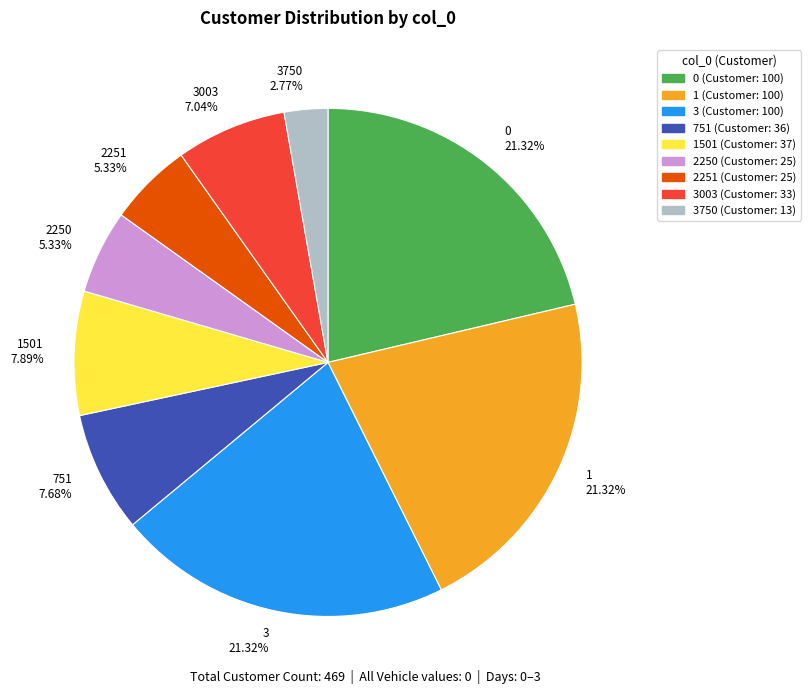

Is there any slice that represents more than half of the pie?

No